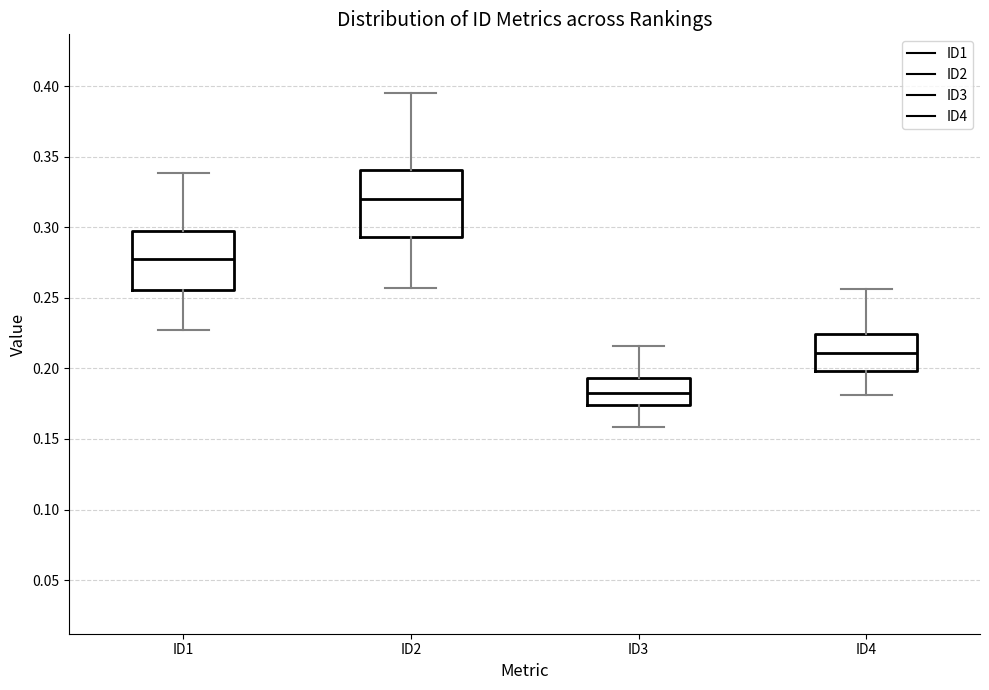

Where does the lower whisker of the box for ID4 end on the y-axis? The values are not printed on the chart, so give them approximately, as read against the axis.

0.180